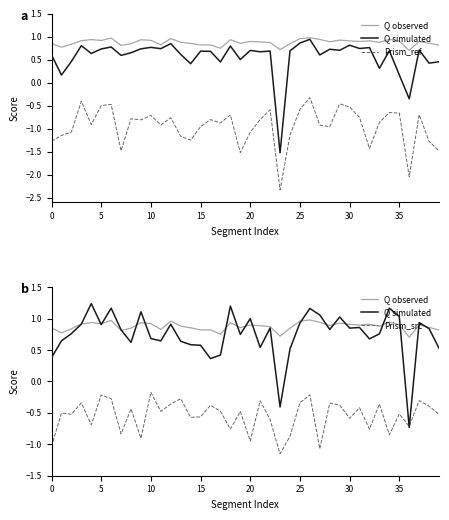

What is the value of the Prism_ref point at the 4th from the left?

-0.4